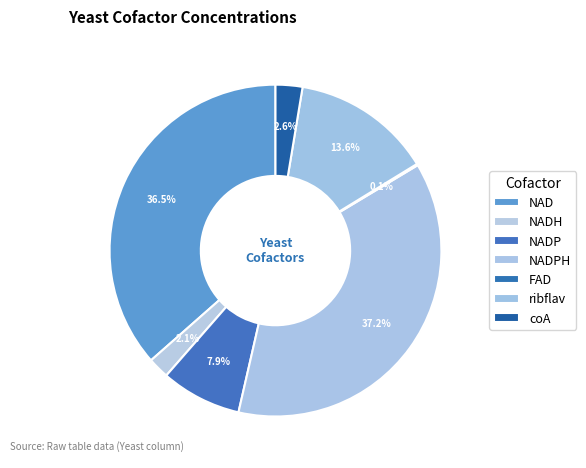

Is it true that NADH is 1% of the pie?

False